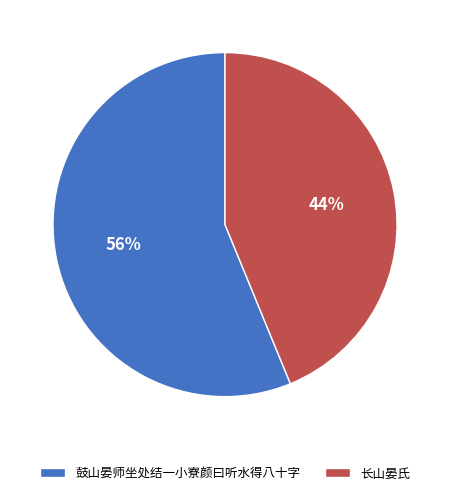

Rank the categories by value from highest to lowest.

鼓山晏师坐处结一小寮颜曰听水得八十字, 长山晏氏